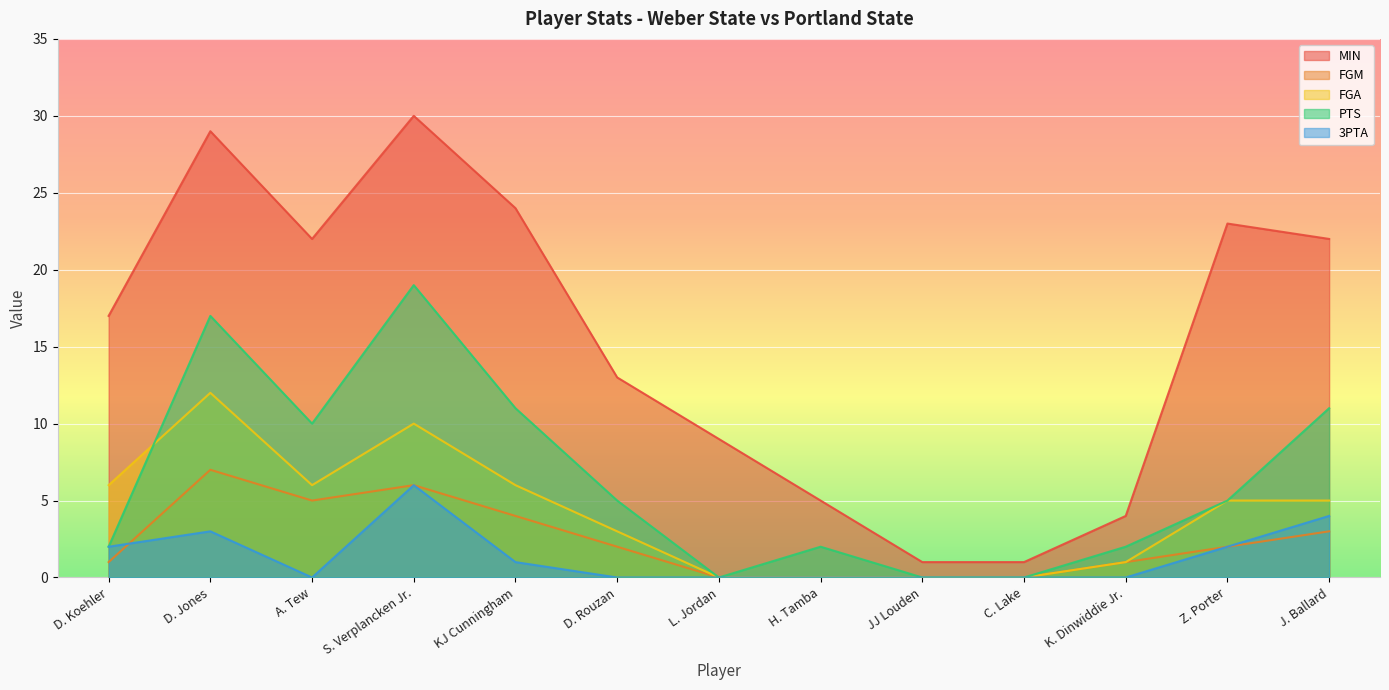

Which has a higher value, D. Koehler or H. Tamba?

D. Koehler